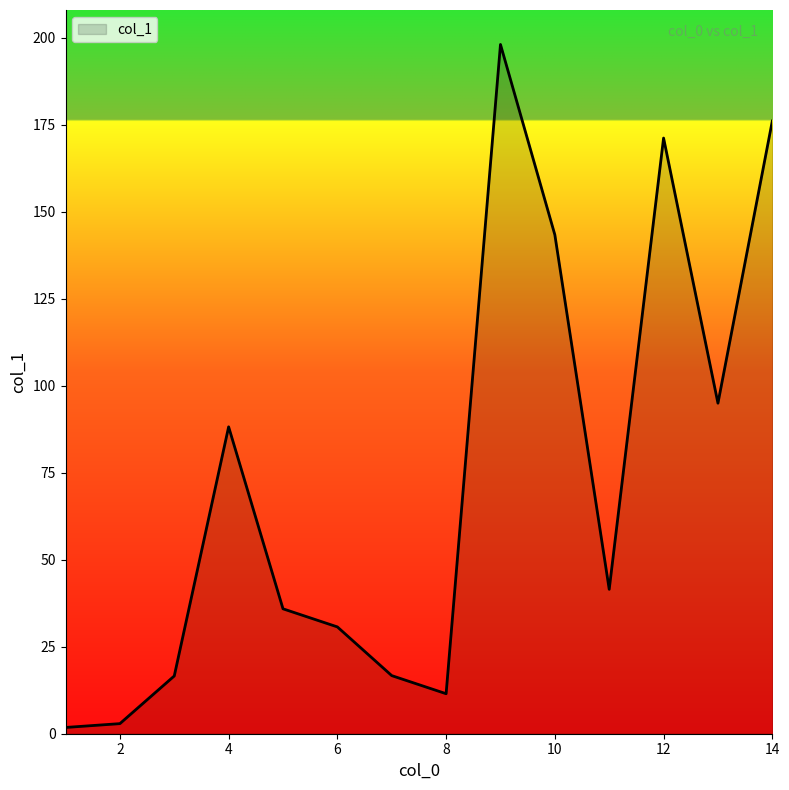

How many lines are shown in the chart?

1